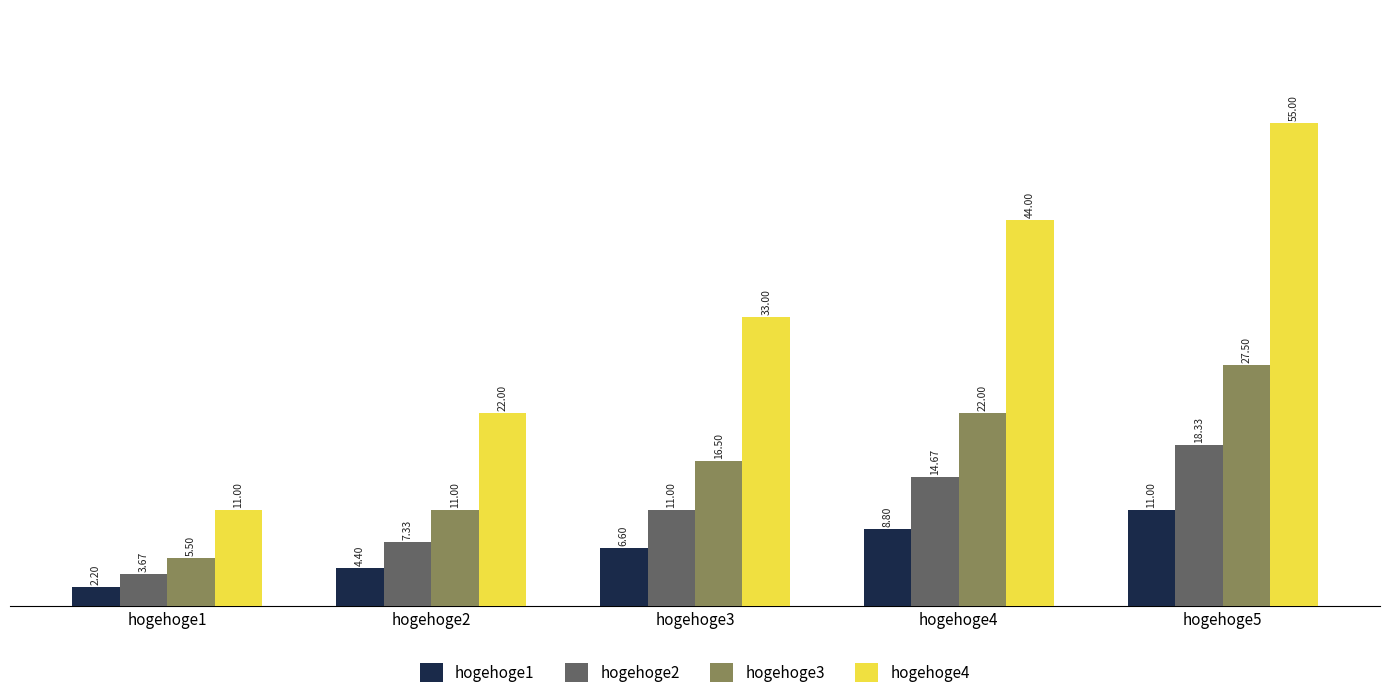

What is the smallest value displayed?

2.2